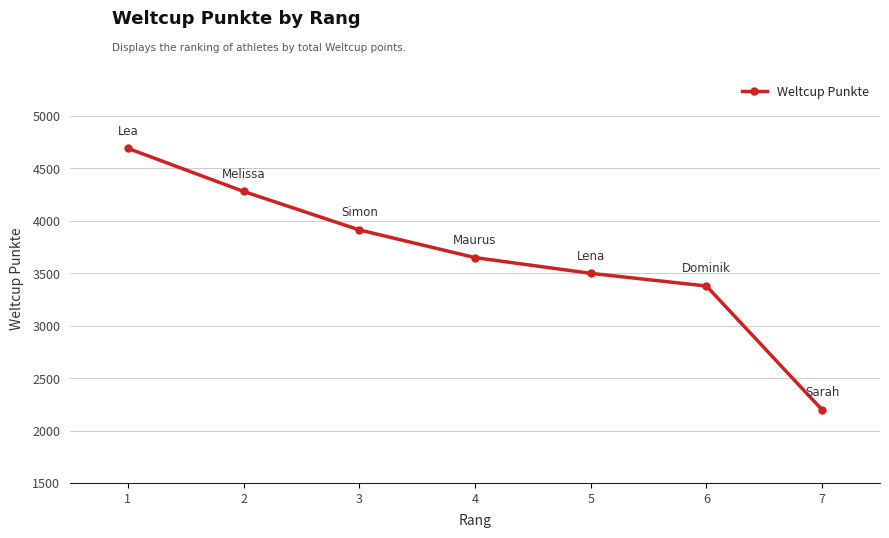

The value at 7 is 3636. True or false?

False